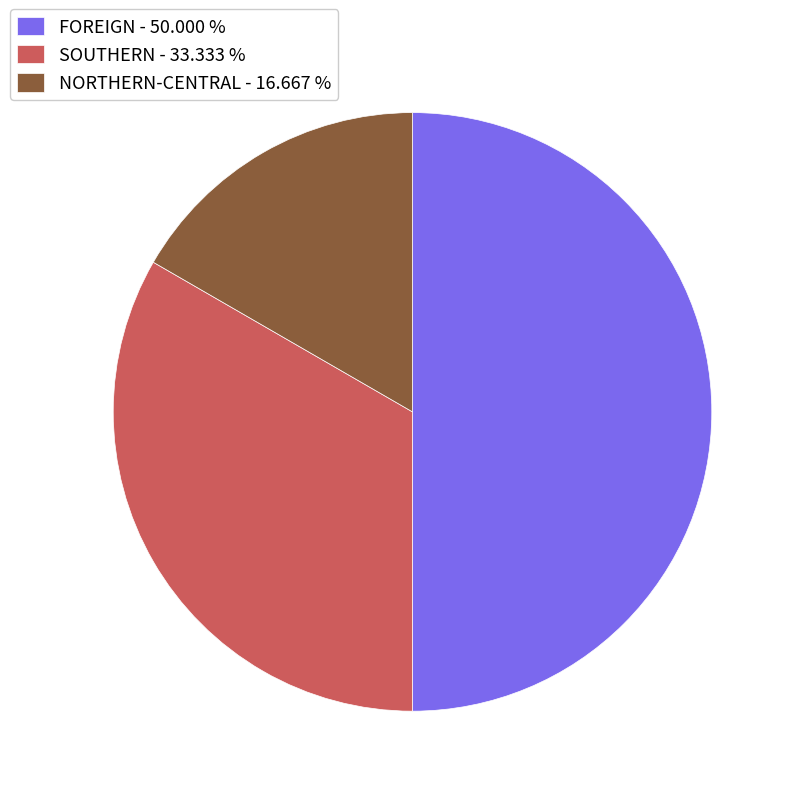

Combined, do FOREIGN - 50.000 % and SOUTHERN - 33.333 % account for over 50%?

Yes